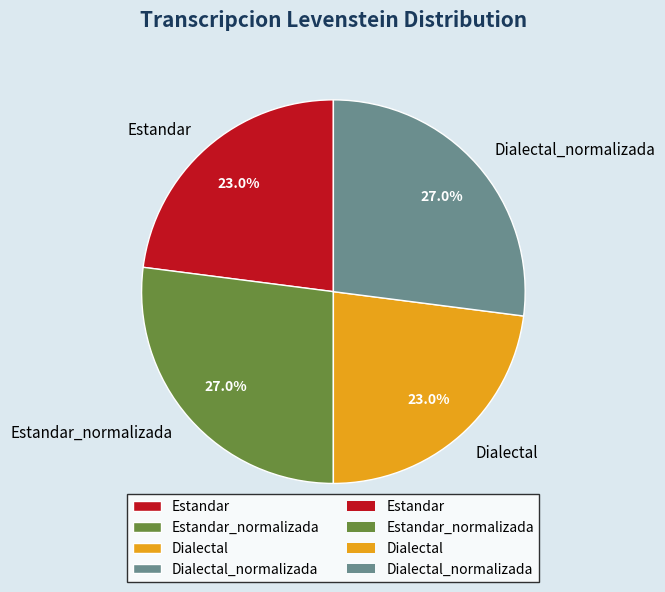

Is there any slice that represents more than half of the pie?

No